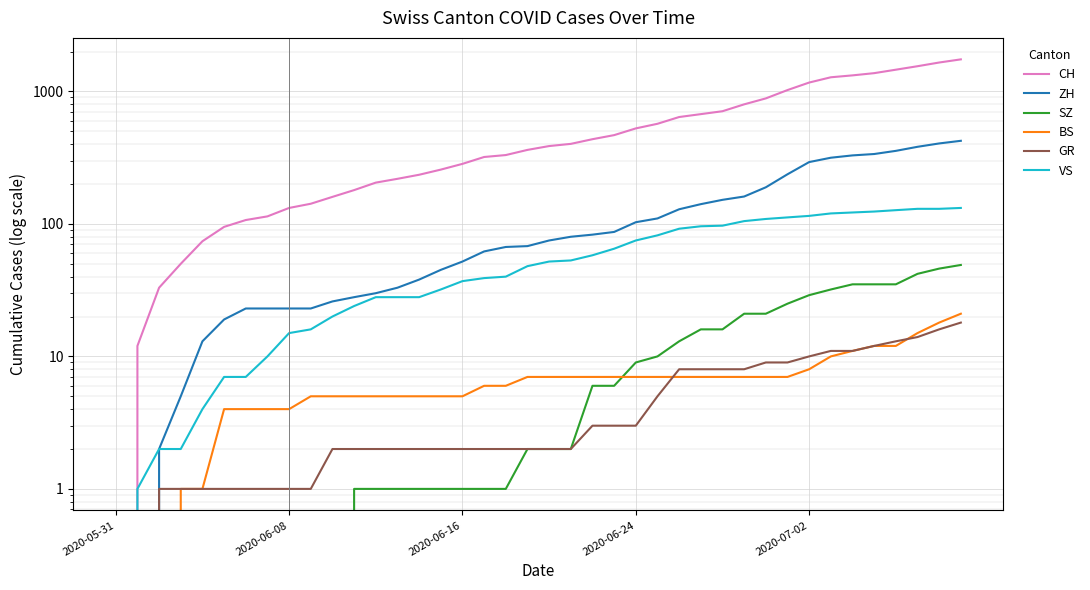

True or false: CH has more than 1 interior local peaks.

False